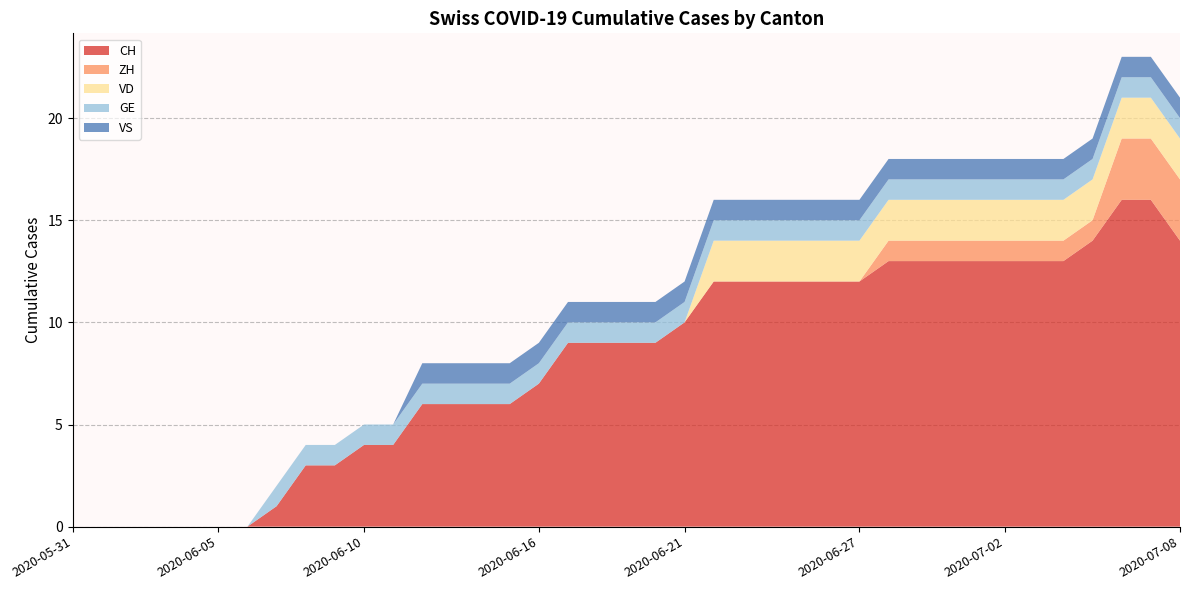

Reading left to right, what are all the values shown in this chart?

CH: 2020-05-31=0	2020-06-01=0	2020-06-02=0	2020-06-03=0	2020-06-04=0	2020-06-05=0	2020-06-06=0	2020-06-07=1	2020-06-08=3	2020-06-09=3	2020-06-10=4	2020-06-11=4	2020-06-12=6	2020-06-13=6	2020-06-14=6	2020-06-15=6	2020-06-16=7	2020-06-17=9	2020-06-18=9	2020-06-19=9	2020-06-20=9	2020-06-21=10	2020-06-22=12	2020-06-23=12	2020-06-24=12	2020-06-25=12	2020-06-26=12	2020-06-27=12	2020-06-28=13	2020-06-29=13	2020-06-30=13	2020-07-01=13	2020-07-02=13	2020-07-03=13	2020-07-04=13	2020-07-05=14	2020-07-06=16	2020-07-07=16	2020-07-08=14
ZH: 2020-05-31=0	2020-06-01=0	2020-06-02=0	2020-06-03=0	2020-06-04=0	2020-06-05=0	2020-06-06=0	2020-06-07=0	2020-06-08=0	2020-06-09=0	2020-06-10=0	2020-06-11=0	2020-06-12=0	2020-06-13=0	2020-06-14=0	2020-06-15=0	2020-06-16=0	2020-06-17=0	2020-06-18=0	2020-06-19=0	2020-06-20=0	2020-06-21=0	2020-06-22=0	2020-06-23=0	2020-06-24=0	2020-06-25=0	2020-06-26=0	2020-06-27=0	2020-06-28=1	2020-06-29=1	2020-06-30=1	2020-07-01=1	2020-07-02=1	2020-07-03=1	2020-07-04=1	2020-07-05=1	2020-07-06=3	2020-07-07=3	2020-07-08=3
VD: 2020-05-31=0	2020-06-01=0	2020-06-02=0	2020-06-03=0	2020-06-04=0	2020-06-05=0	2020-06-06=0	2020-06-07=0	2020-06-08=0	2020-06-09=0	2020-06-10=0	2020-06-11=0	2020-06-12=0	2020-06-13=0	2020-06-14=0	2020-06-15=0	2020-06-16=0	2020-06-17=0	2020-06-18=0	2020-06-19=0	2020-06-20=0	2020-06-21=0	2020-06-22=2	2020-06-23=2	2020-06-24=2	2020-06-25=2	2020-06-26=2	2020-06-27=2	2020-06-28=2	2020-06-29=2	2020-06-30=2	2020-07-01=2	2020-07-02=2	2020-07-03=2	2020-07-04=2	2020-07-05=2	2020-07-06=2	2020-07-07=2	2020-07-08=2
GE: 2020-05-31=0	2020-06-01=0	2020-06-02=0	2020-06-03=0	2020-06-04=0	2020-06-05=0	2020-06-06=0	2020-06-07=1	2020-06-08=1	2020-06-09=1	2020-06-10=1	2020-06-11=1	2020-06-12=1	2020-06-13=1	2020-06-14=1	2020-06-15=1	2020-06-16=1	2020-06-17=1	2020-06-18=1	2020-06-19=1	2020-06-20=1	2020-06-21=1	2020-06-22=1	2020-06-23=1	2020-06-24=1	2020-06-25=1	2020-06-26=1	2020-06-27=1	2020-06-28=1	2020-06-29=1	2020-06-30=1	2020-07-01=1	2020-07-02=1	2020-07-03=1	2020-07-04=1	2020-07-05=1	2020-07-06=1	2020-07-07=1	2020-07-08=1
VS: 2020-05-31=0	2020-06-01=0	2020-06-02=0	2020-06-03=0	2020-06-04=0	2020-06-05=0	2020-06-06=0	2020-06-07=0	2020-06-08=0	2020-06-09=0	2020-06-10=0	2020-06-11=0	2020-06-12=1	2020-06-13=1	2020-06-14=1	2020-06-15=1	2020-06-16=1	2020-06-17=1	2020-06-18=1	2020-06-19=1	2020-06-20=1	2020-06-21=1	2020-06-22=1	2020-06-23=1	2020-06-24=1	2020-06-25=1	2020-06-26=1	2020-06-27=1	2020-06-28=1	2020-06-29=1	2020-06-30=1	2020-07-01=1	2020-07-02=1	2020-07-03=1	2020-07-04=1	2020-07-05=1	2020-07-06=1	2020-07-07=1	2020-07-08=1